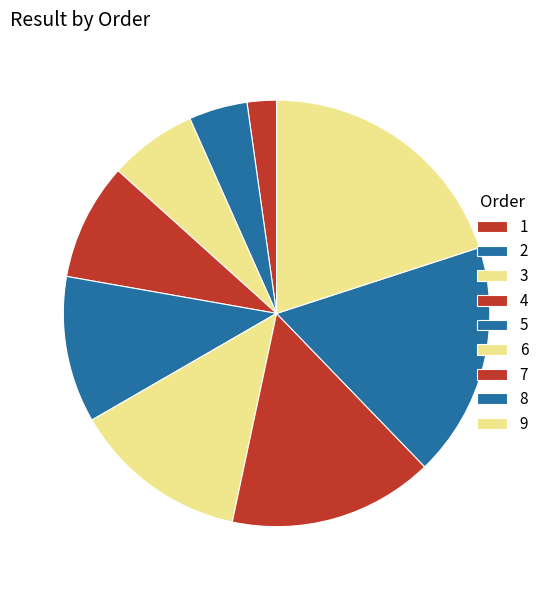

Is 7 the majority of the pie?

No